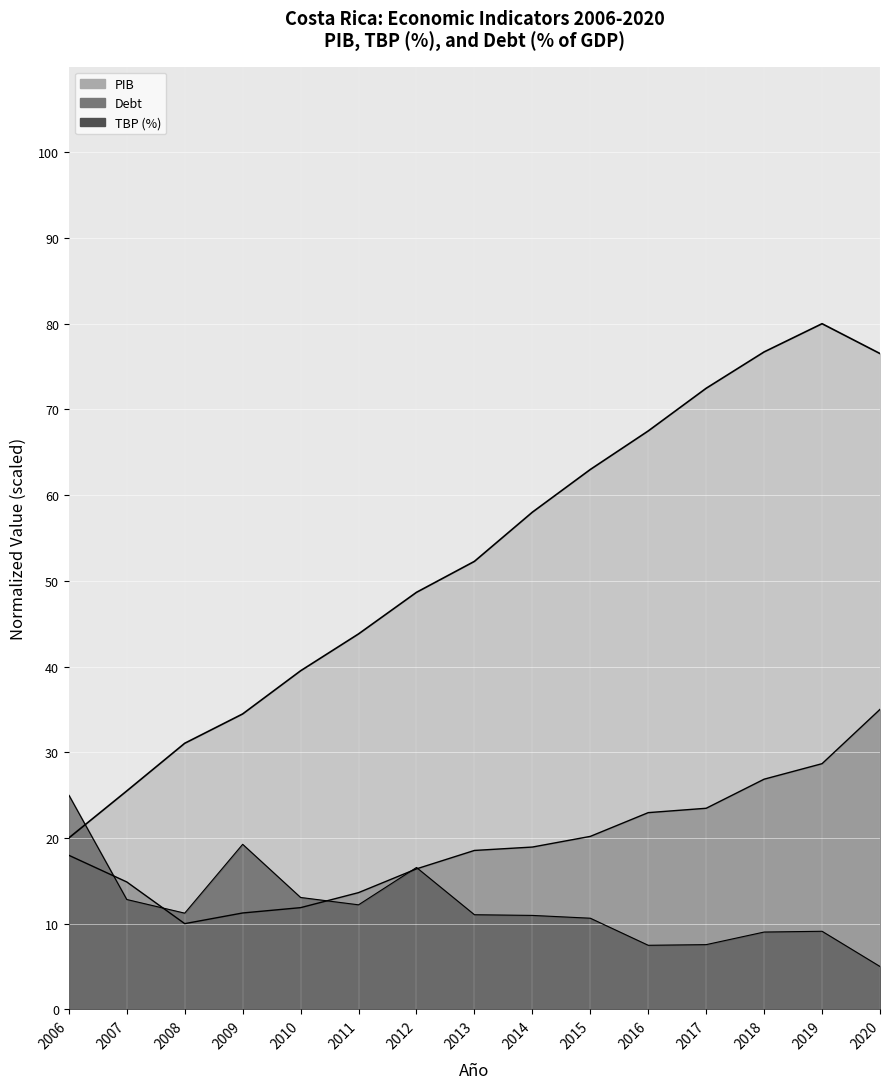

Reading right to left, transcribe all the data shown in this chart.

PIB: 76.5	80.0	76.7	72.5	67.5	63.0	58.0	52.3	48.7	43.8	39.5	34.5	31.0	25.5	20.0
TBP (%): 5.0	9.1	9.0	7.6	7.5	10.6	11.0	11.0	16.6	12.2	13.1	19.3	11.2	12.8	25.0
Debt: 35.0	28.7	26.9	23.5	23.0	20.2	18.9	18.5	16.4	13.6	11.9	11.2	10.0	14.9	18.0